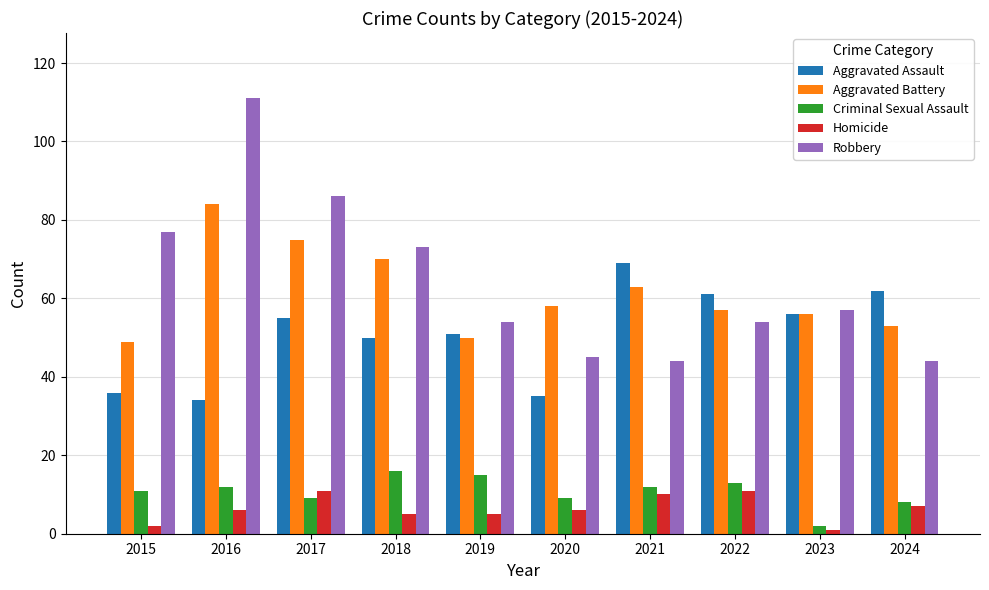

How many groups of bars are there?

10